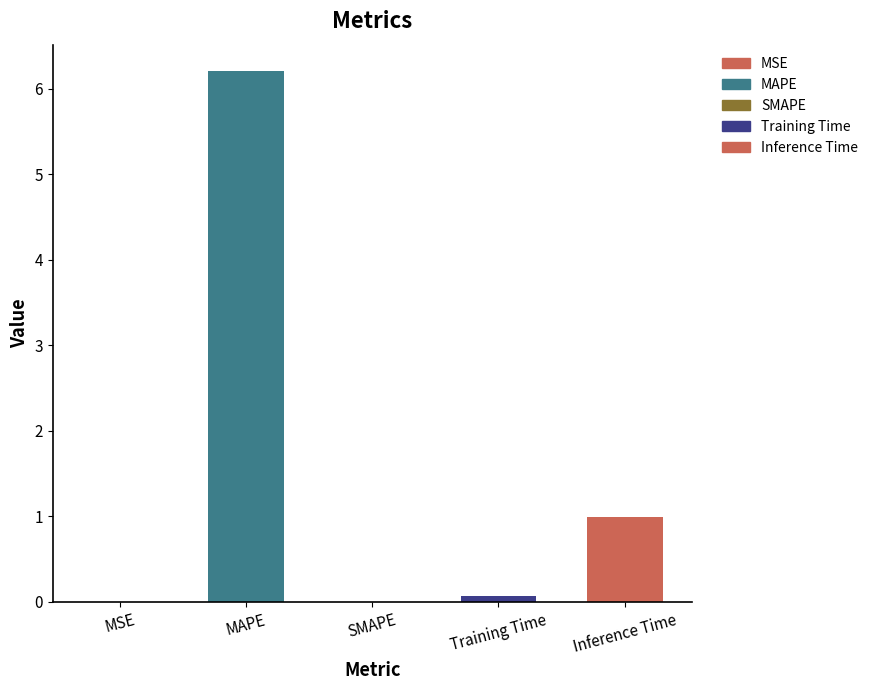

Is it true that the value at MAPE is 6.2?

True